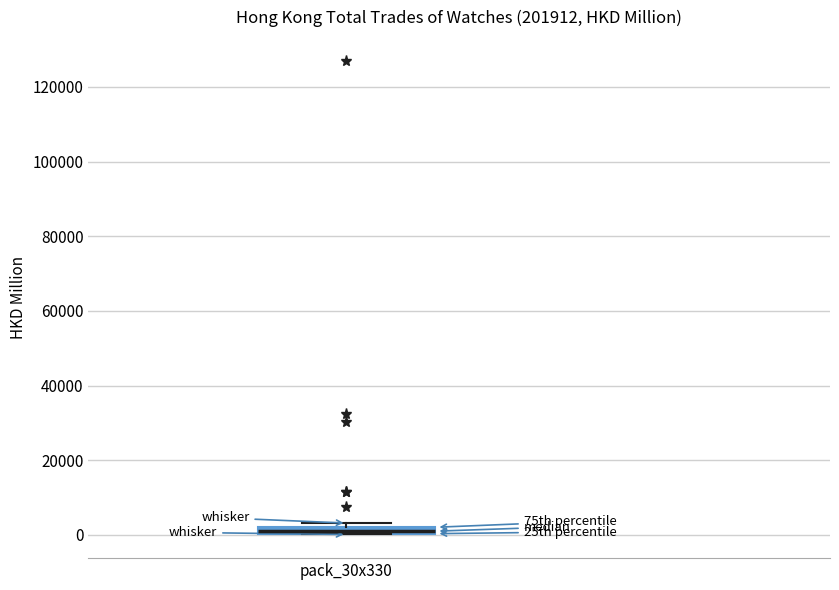

Where is the upper edge of the box for pack_30x330 on the y-axis? The values are not printed on the chart, so give them approximately, as read against the axis.

2000